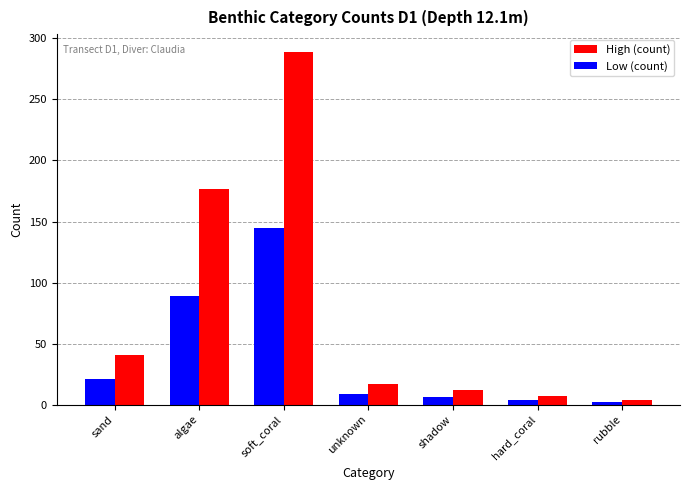

What is the difference between the maximum and minimum values in the High (count) series?

285